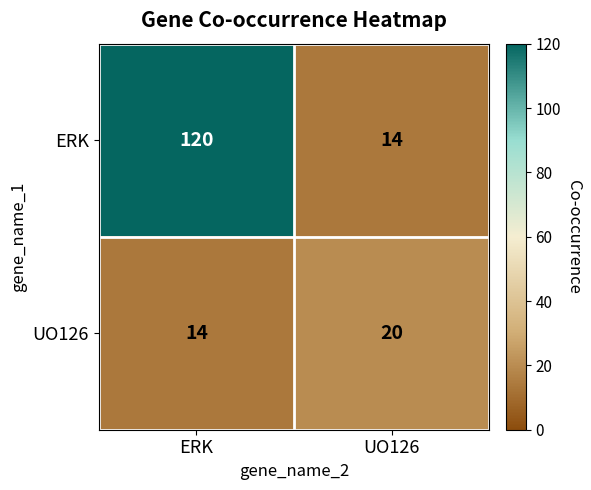

At how many categories does at least one series exceed 104?

1